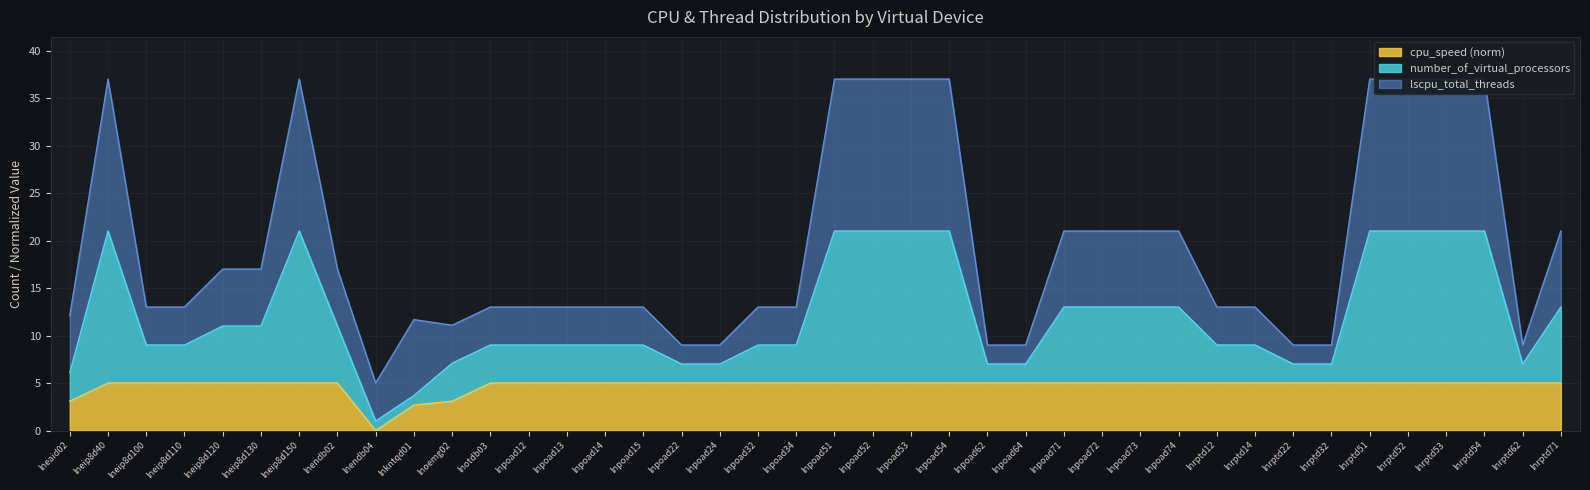

The value of cpu_speed (norm) at lnrptd12 is 8.1. True or false?

False